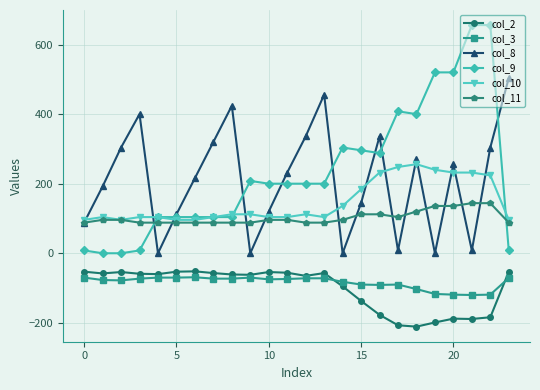

What is the smallest value displayed?

-211